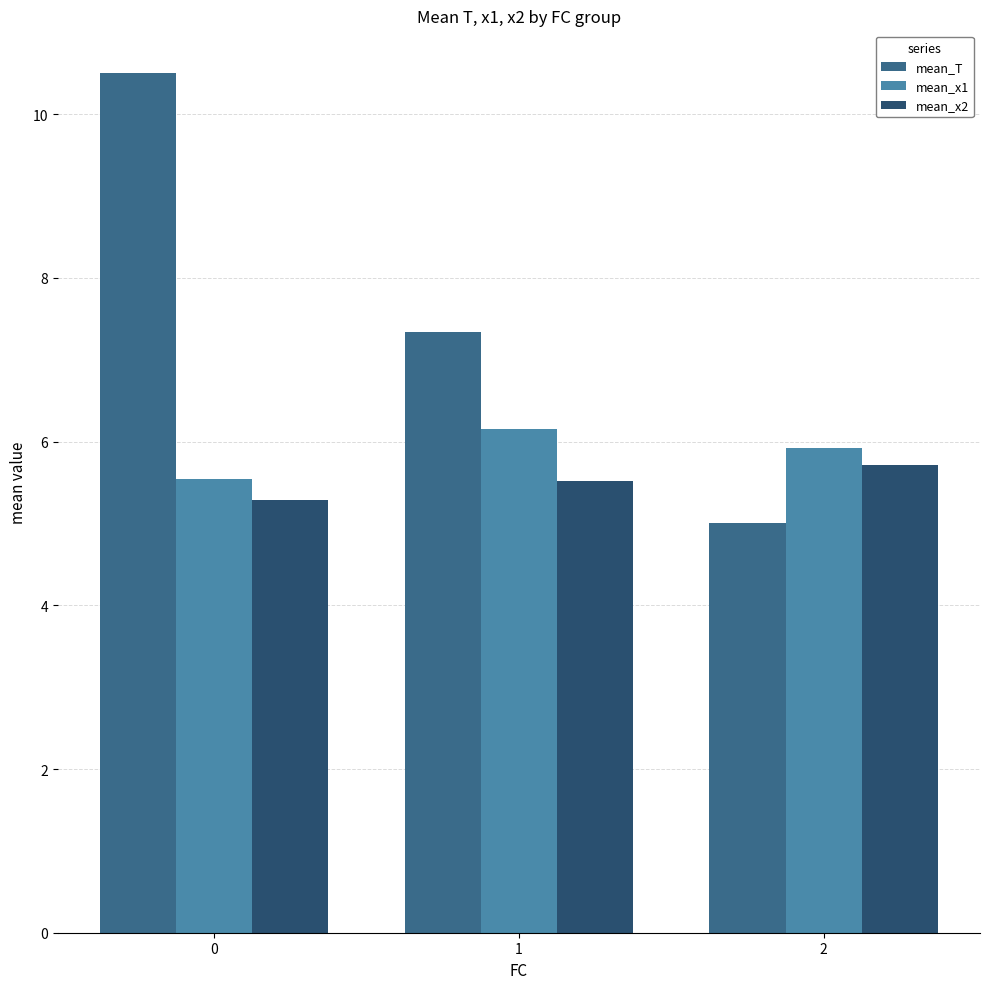

What is the difference between the mean_x1 values at 0 and 2?

0.4